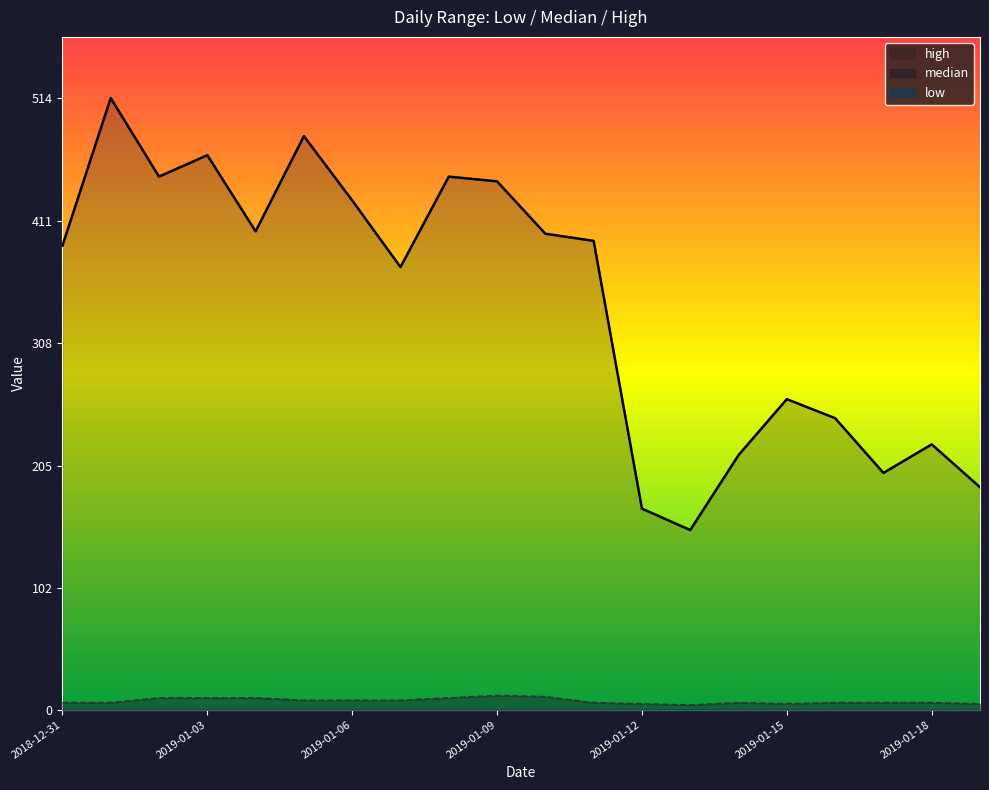

What is the greatest value displayed?

514